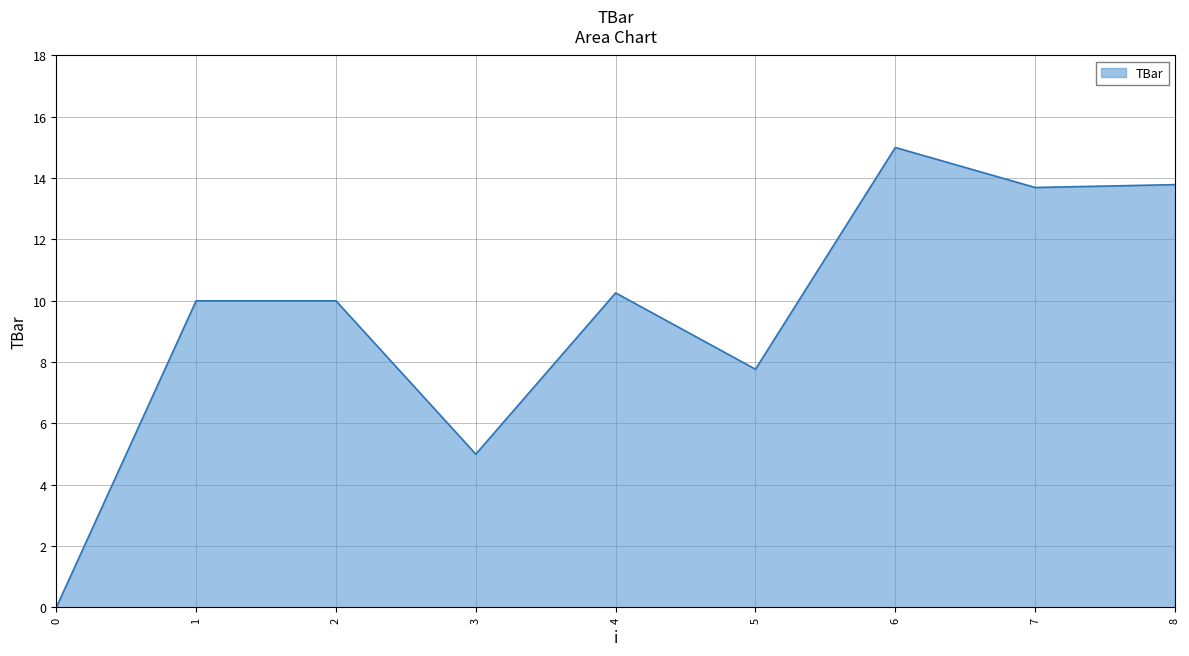

Read the value at 3.

5.0